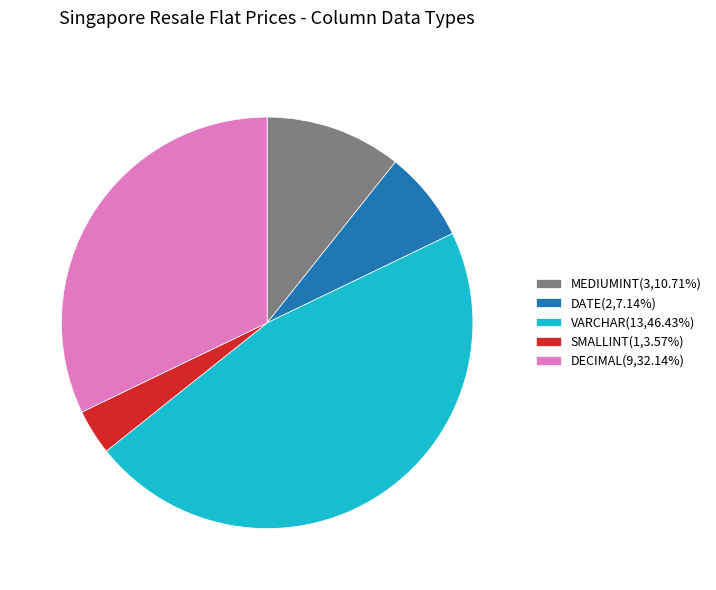

Is the sum of VARCHAR(13,46.43%) and DECIMAL(9,32.14%) greater than half?

Yes